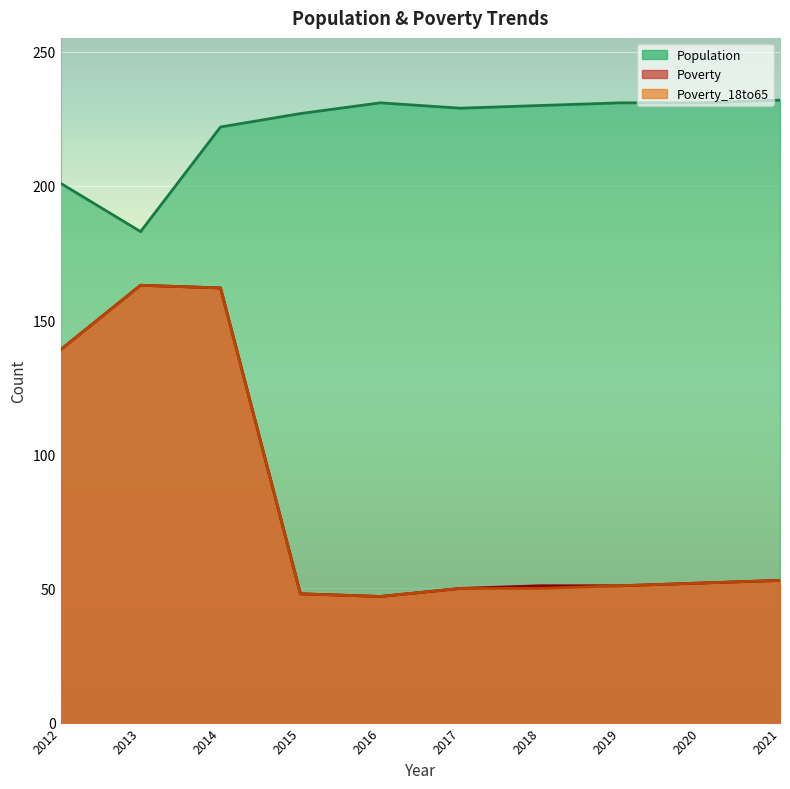

Reading left to right, transcribe all the data shown in this chart.

Poverty: 139	163	162	48	47	50	51	51	52	53
Poverty_18to65: 139	163	162	48	47	50	50	51	52	53
Population: 201	183	222	227	231	229	230	231	231	232